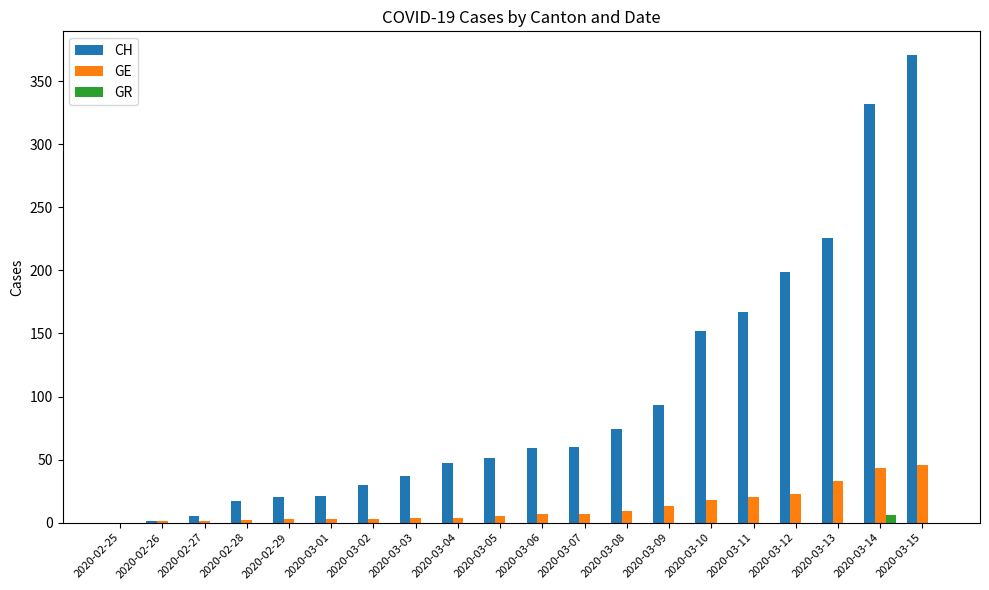

Which series has the largest total across all categories?

CH